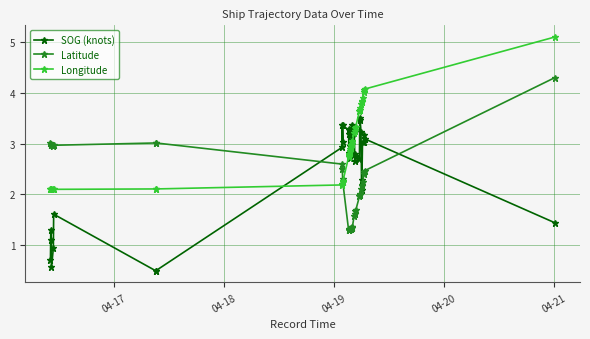

Which series ends up on top after the final intersection of SOG (knots) and Latitude?

Latitude